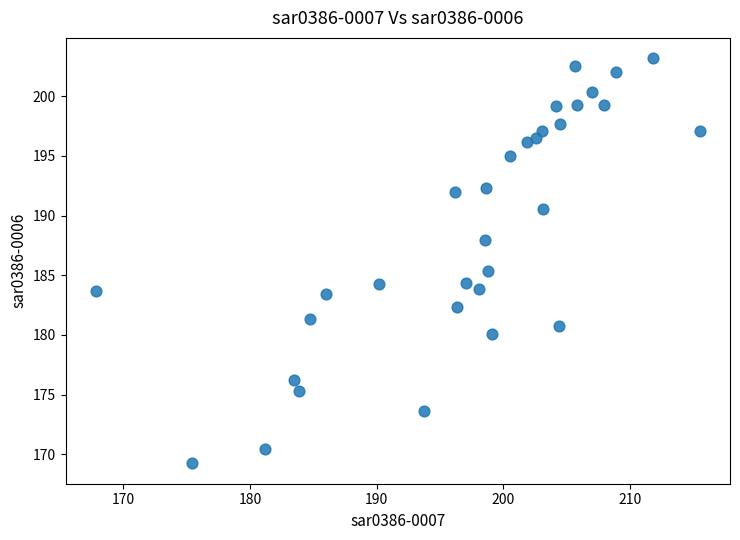

What Y value in the scatter plot is closest to 186?

185.4